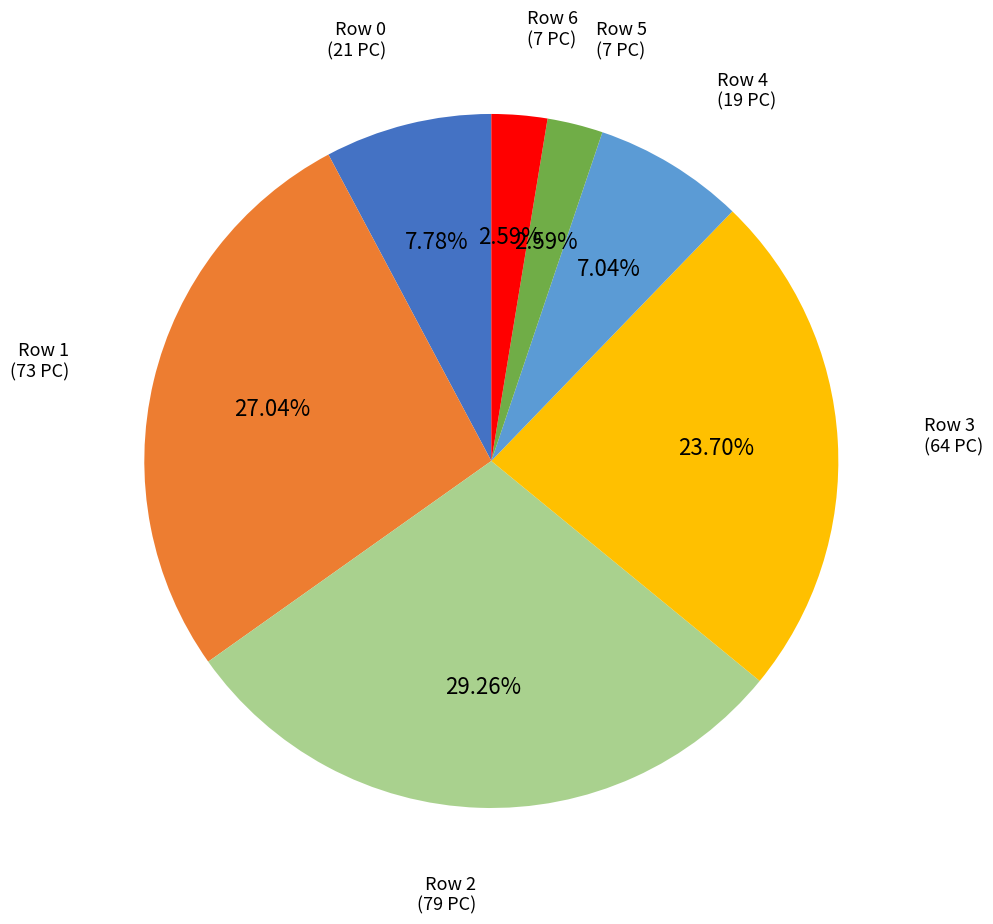

Does any single category account for the majority?

No